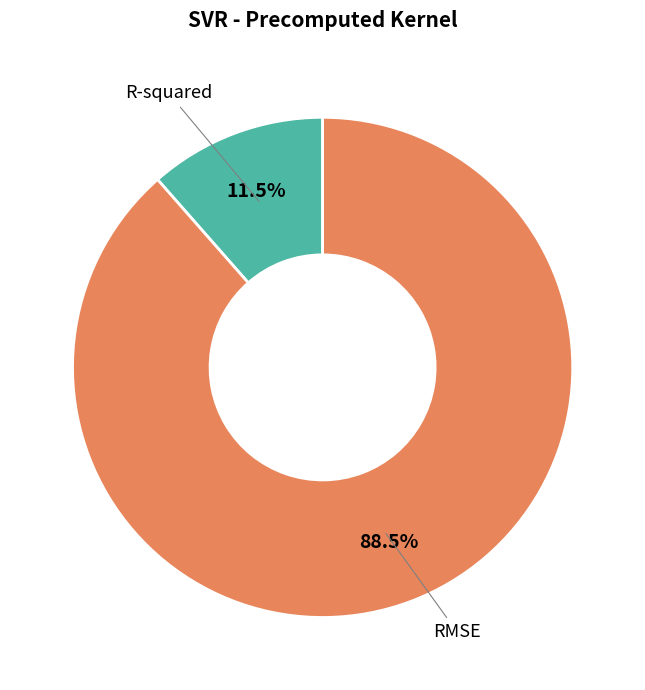

Is there any slice that represents more than half of the pie?

Yes